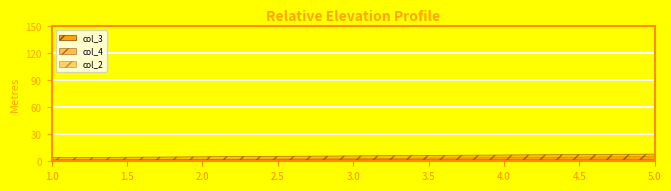

The col_2 series shows 2 at 1. True or false?

True